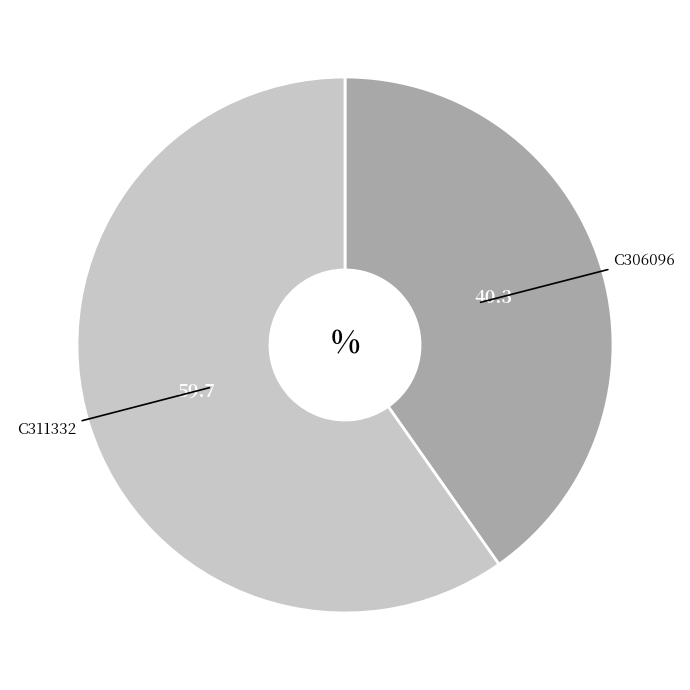

Does any single category account for the majority?

Yes